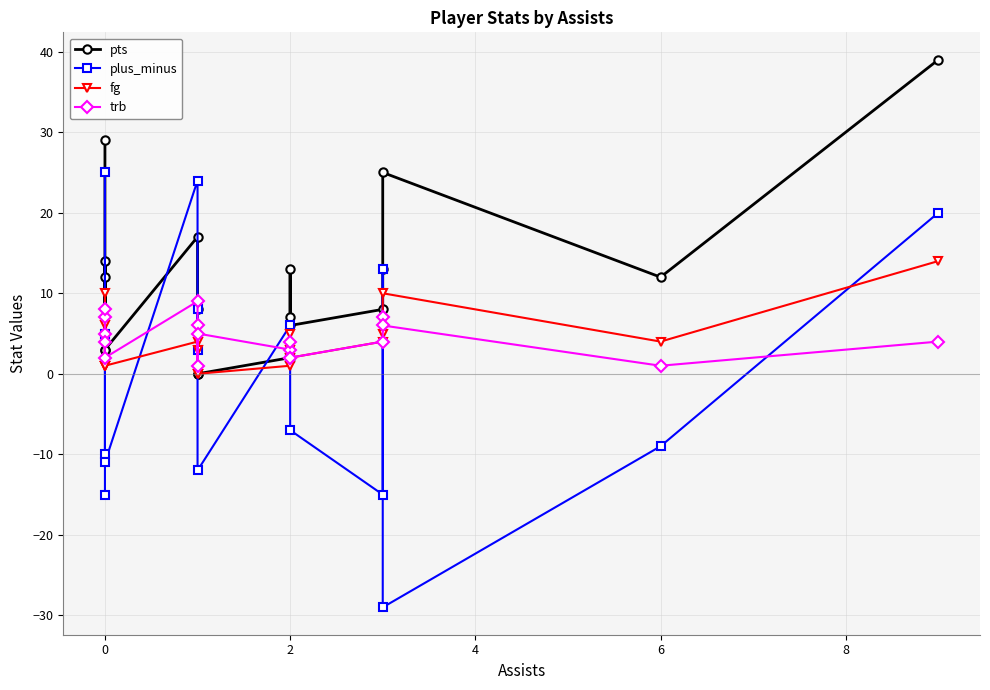

What is the value of the pts point at the 4th from the left?

14